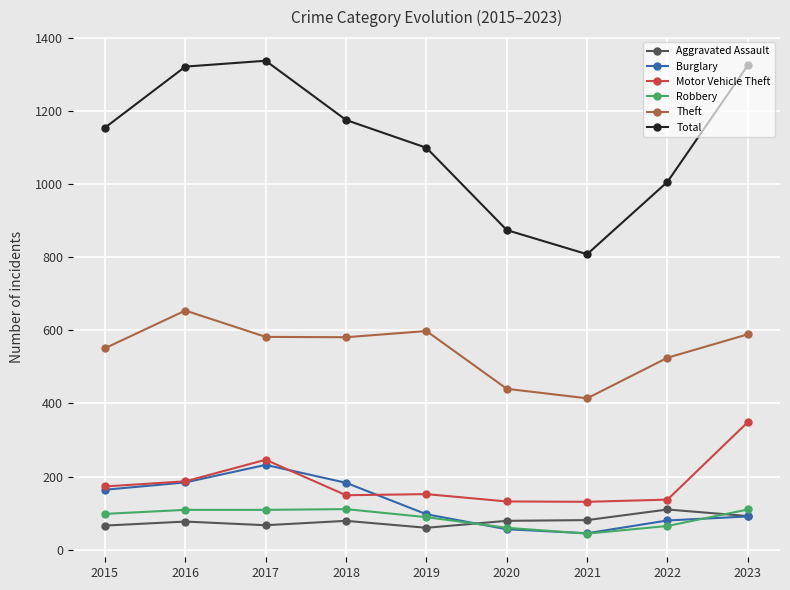

What is the total value across all series at 2020?

1641